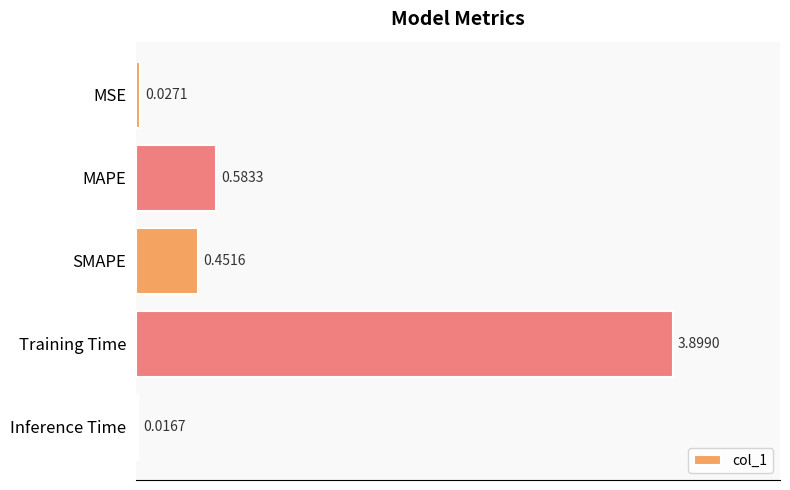

What is the change in value from MSE to SMAPE?

+0.4